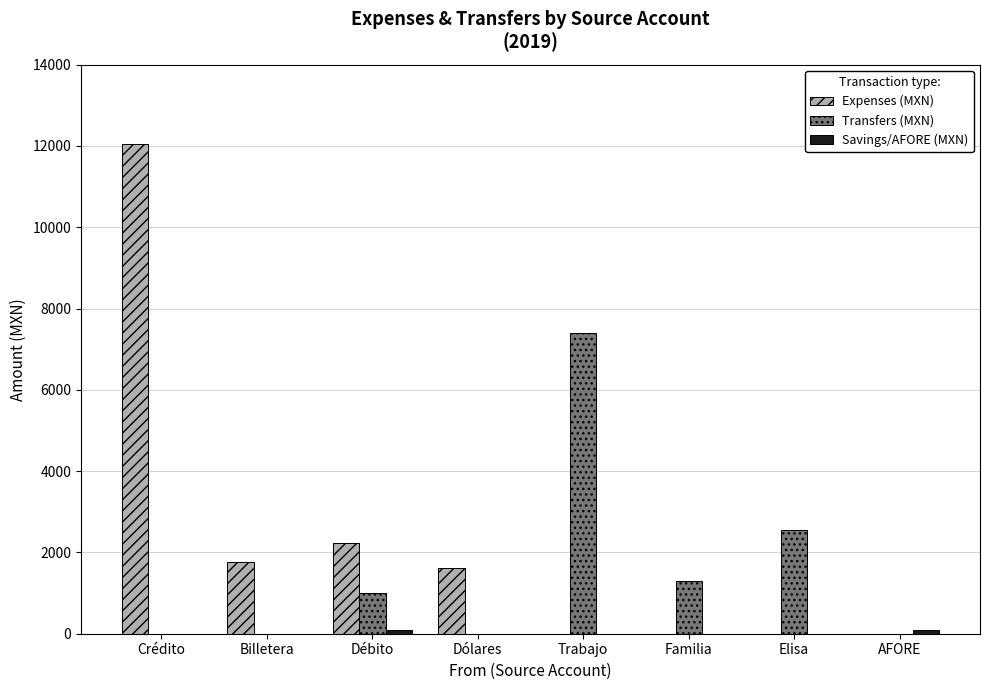

Which category has the highest value in the Expenses (MXN) series?

Crédito